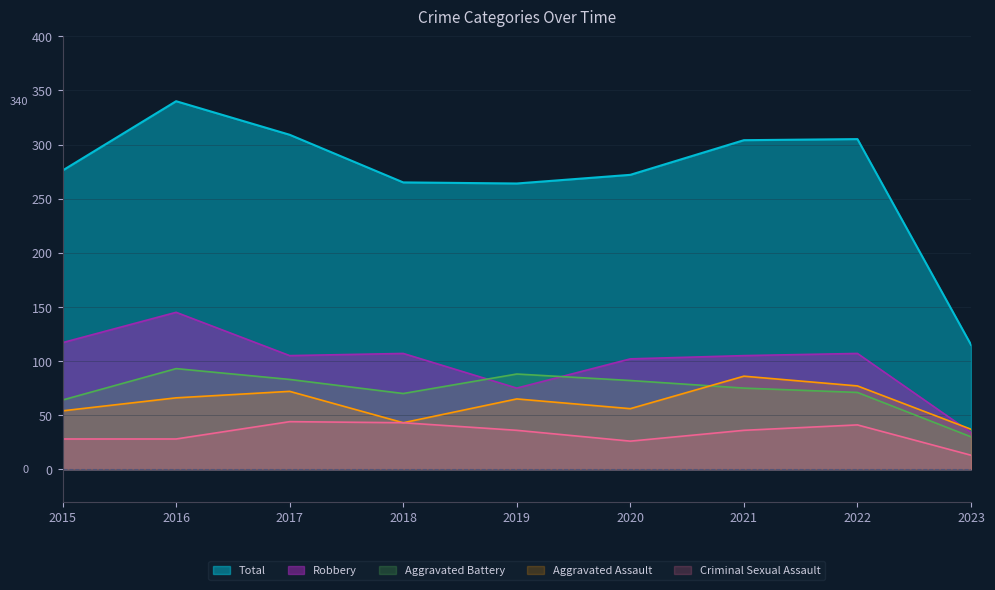

At which label does Robbery reach its peak?

2016